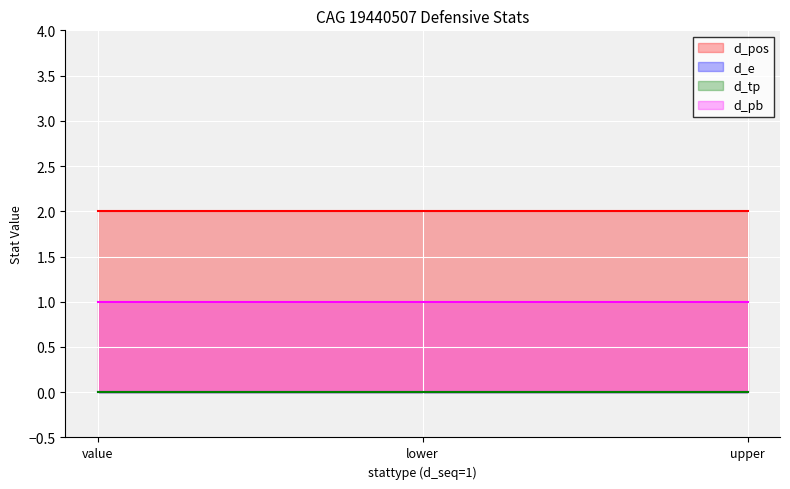

What is the total value across all series at value?

3